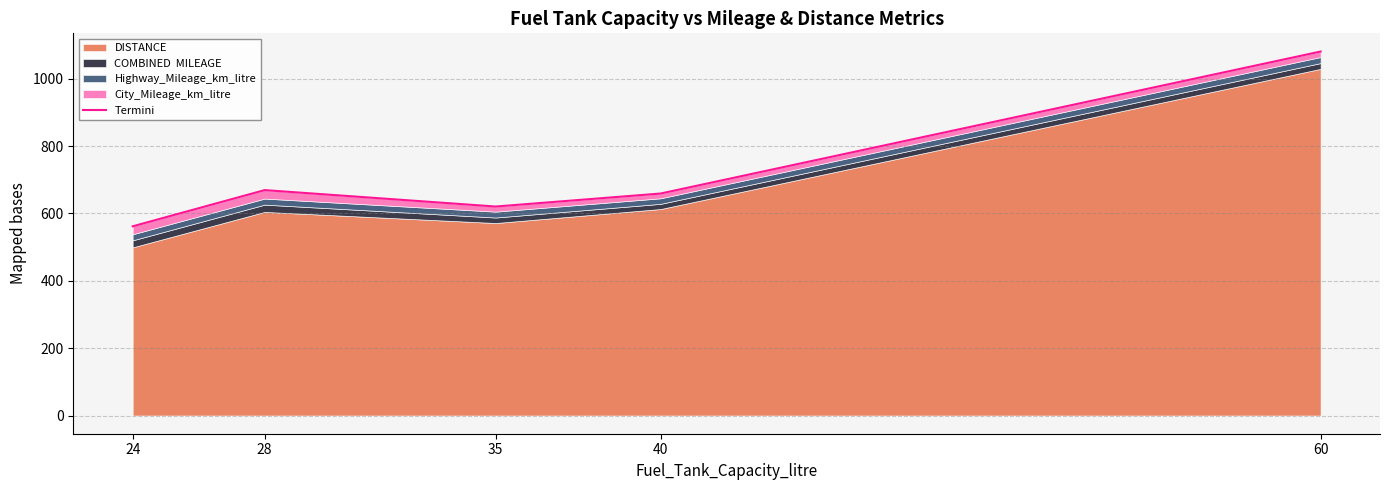

Which category has the lowest value across all series?

24